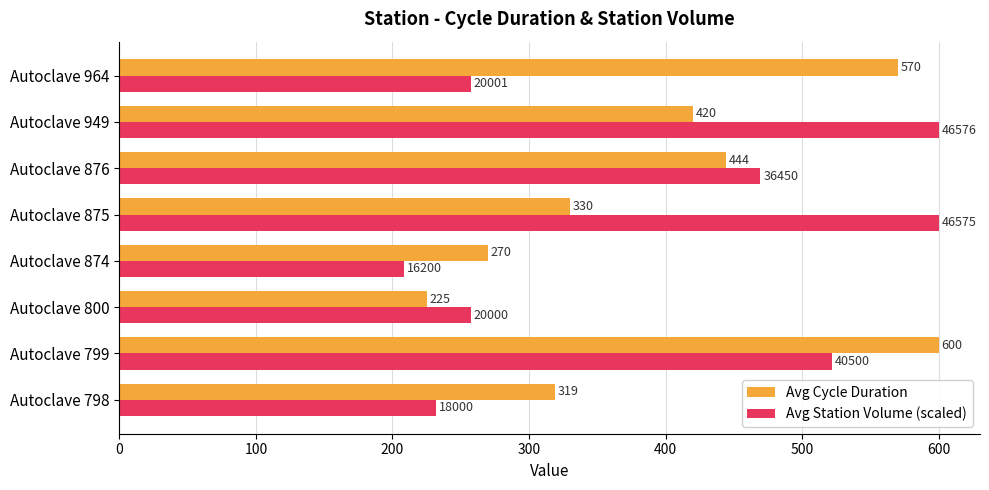

What is the average value of the Avg Cycle Duration series?

397.2